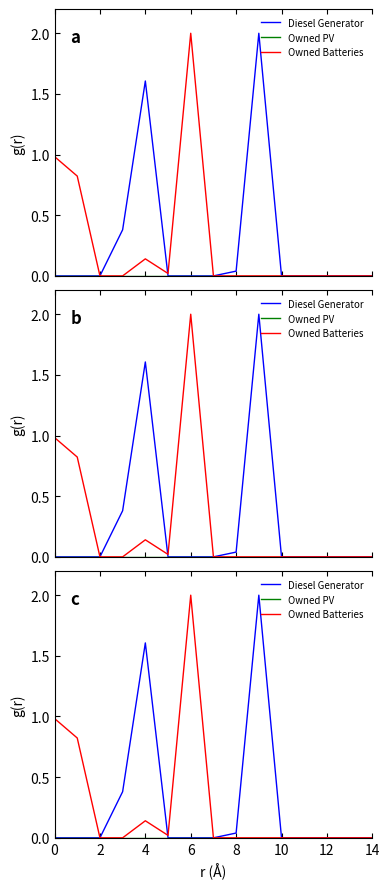

Reading left to right, list all the values displayed in this chart.

Diesel Generator: 0.0	0.0	0.0	0.4	1.6	0.0	0.0	0.0	0.0	2.0	0.0	0.0	0.0	0.0	0.0
Owned PV: 0.0	0.0	0.0	0.0	0.0	0.0	0.0	0.0	0.0	0.0	0.0	0.0	0.0	0.0	0.0
Owned Batteries: 1.0	0.8	0.0	0.0	0.1	0.0	2.0	0.0	0.0	0.0	0.0	0.0	0.0	0.0	0.0